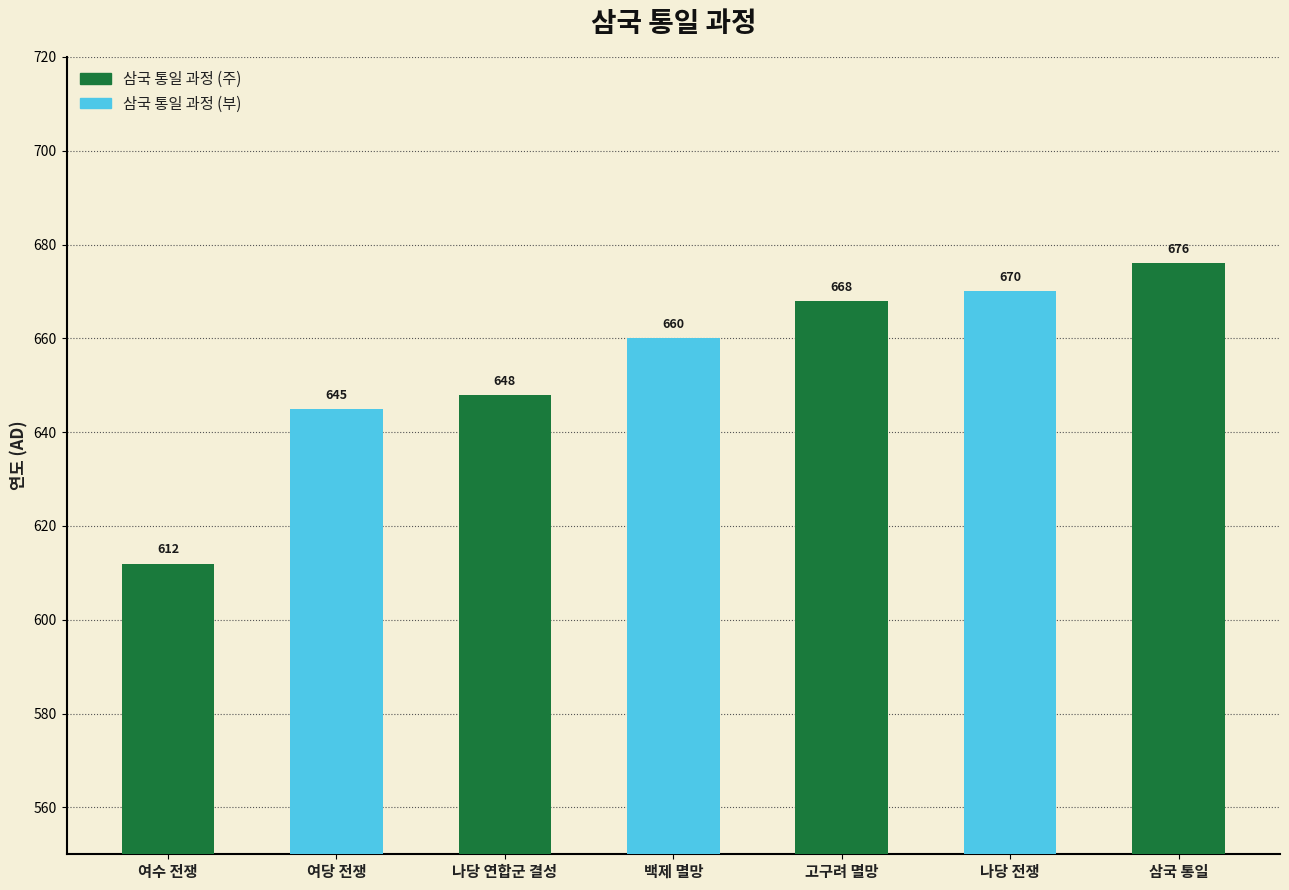

What is the sum of the values at 삼국 통일 and 백제 멸망?

1336